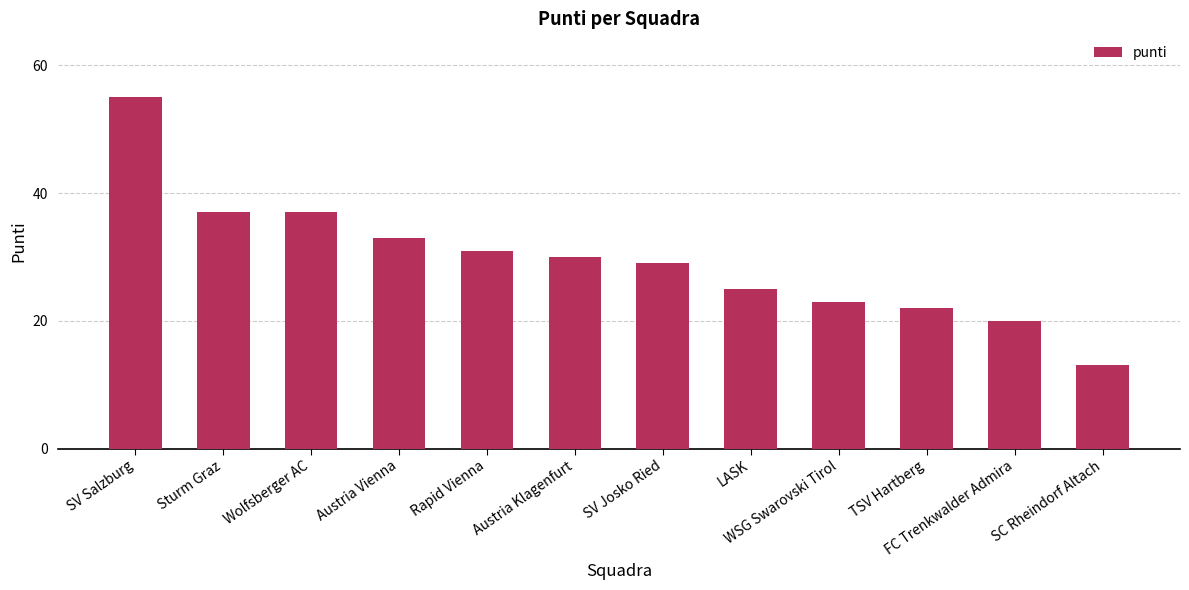

Read the value at SC Rheindorf Altach.

13